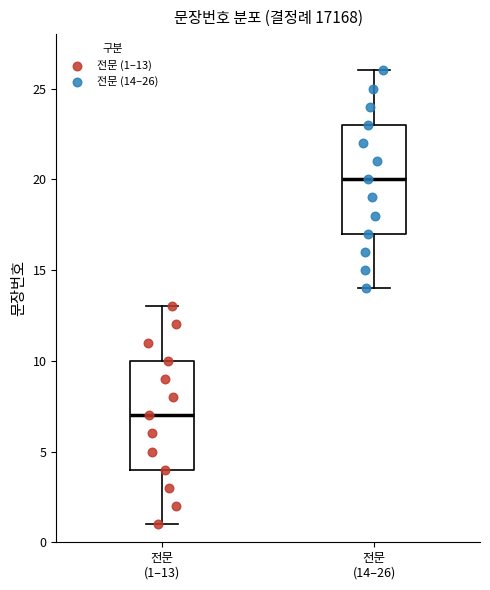

Which box's median line is the lowest?

전문 (1–13)